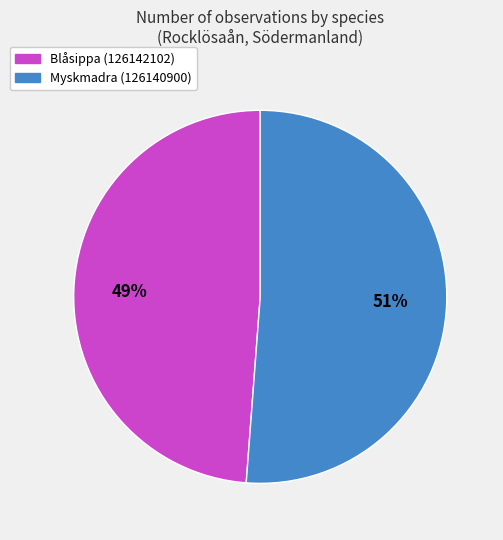

What is the ratio of the value at Myskmadra (126140900) to the value at Blåsippa (126142102)?

1.0